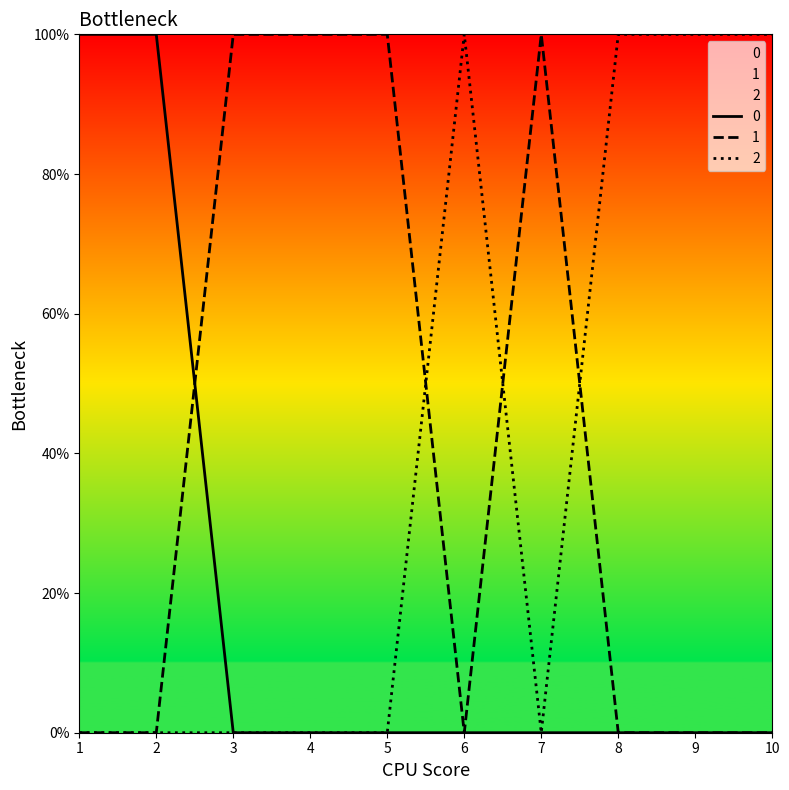

True or false: 1 and 2 cross at least once.

True